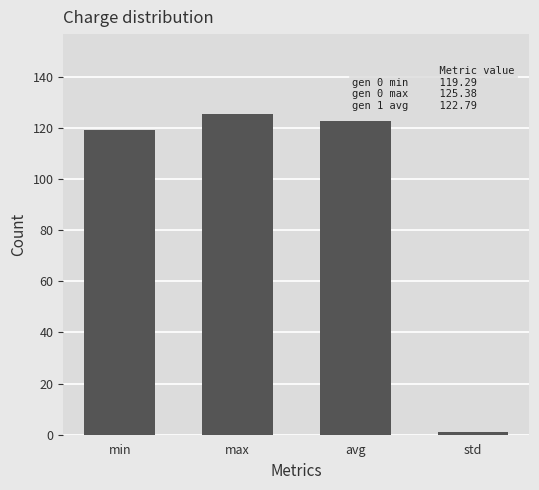

What is the average value?

92.1